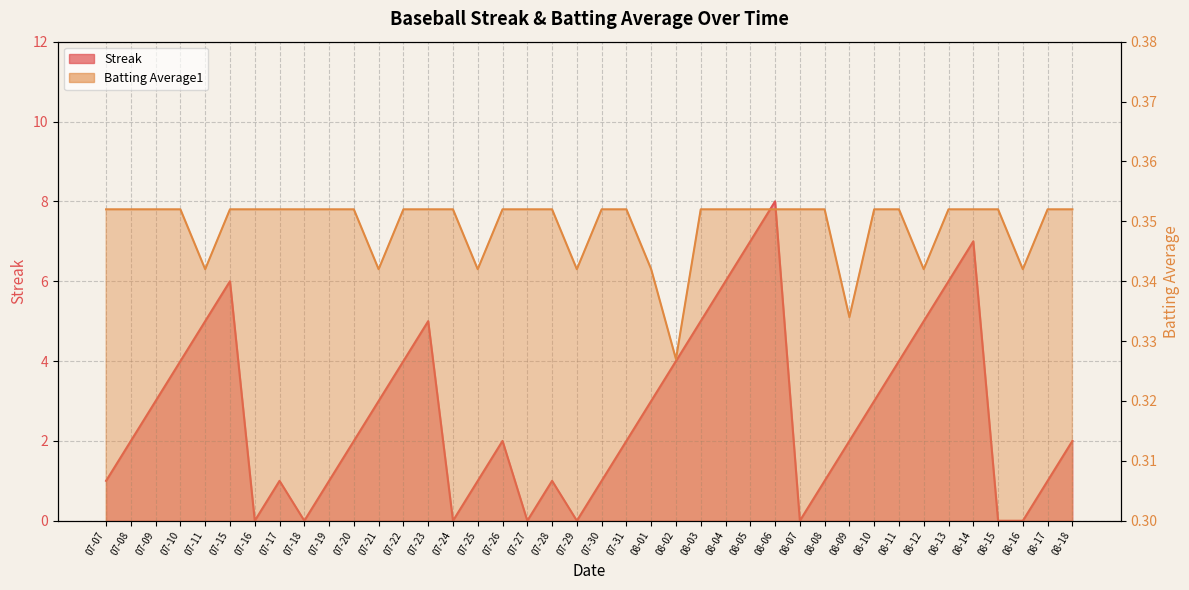

Is it true that Streak equals 8.0 at 08-06?

True